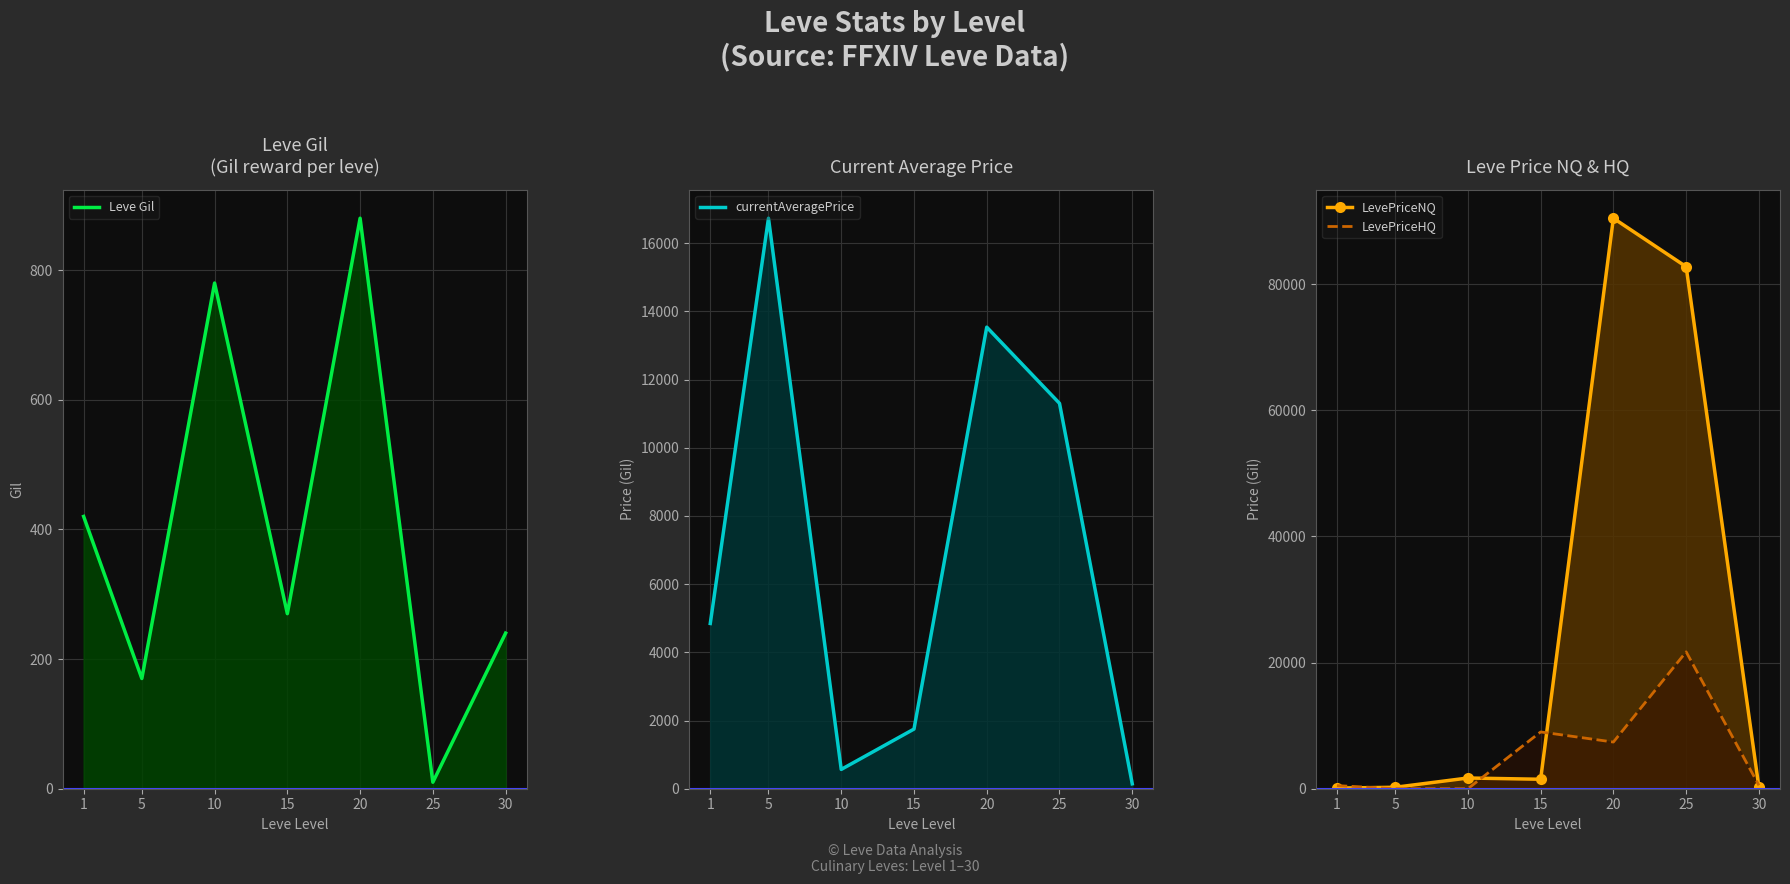

What is the sum of all currentAveragePrice values?

48884.0